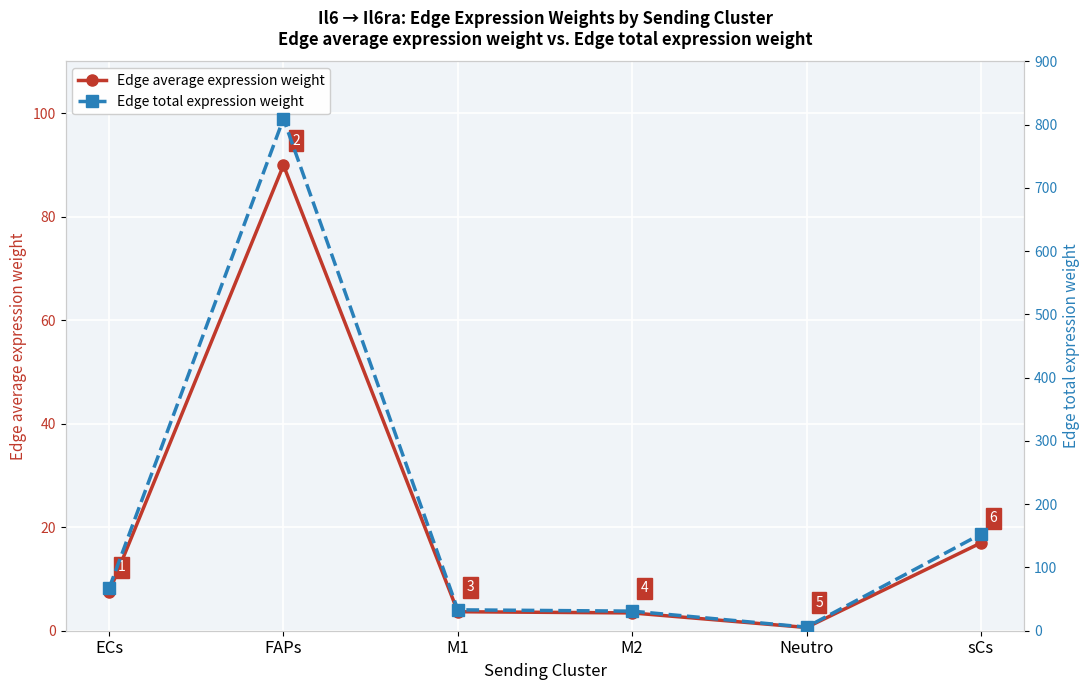

The Edge average expression weight series shows 0.1 at Neutro. True or false?

False